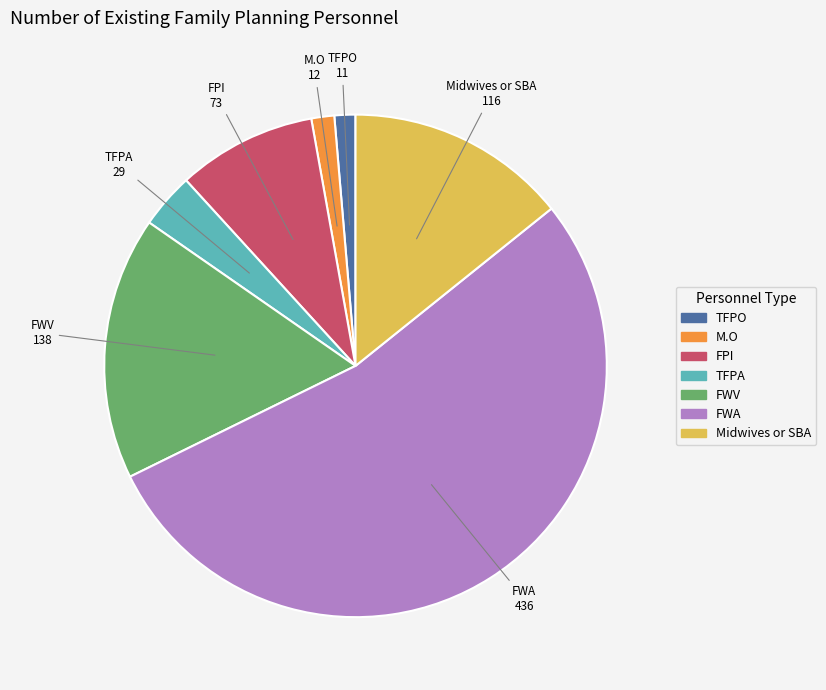

How many segments does this pie chart have?

7